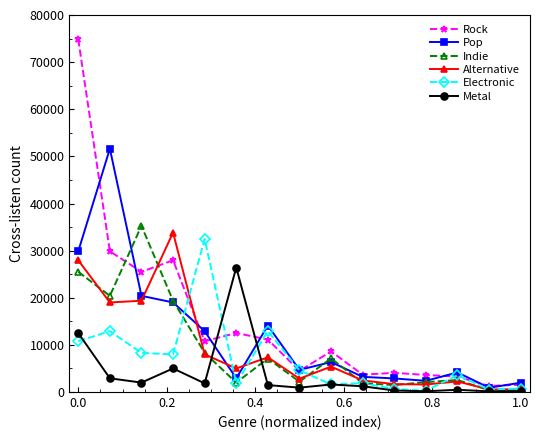

Which series has the widest spread of values?

Rock